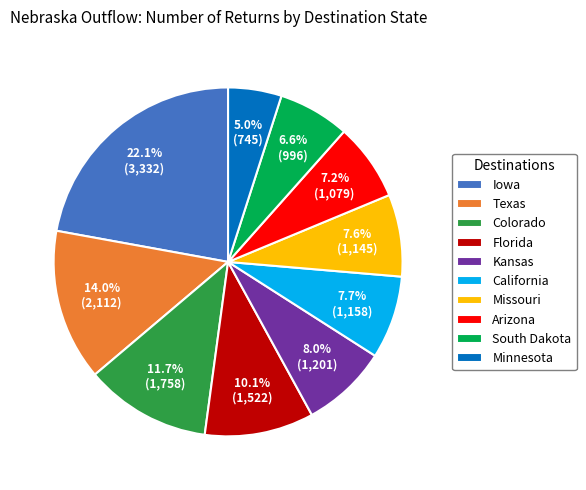

Combined, do South Dakota and Florida account for over 50%?

No